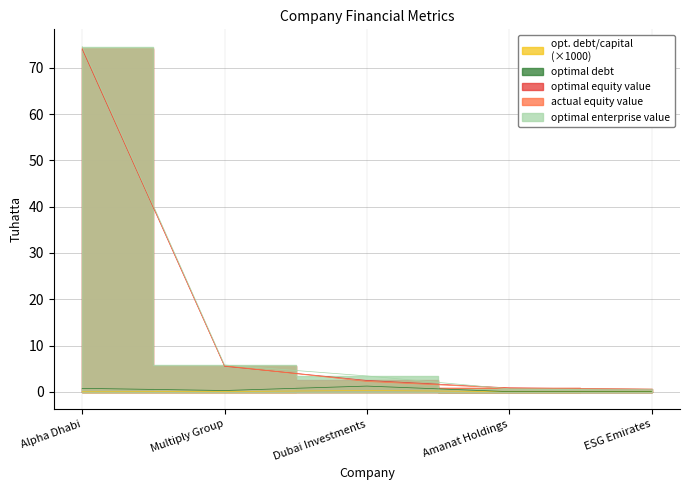

The value of optimal_debt at ESG Emirates is 38.1. True or false?

True